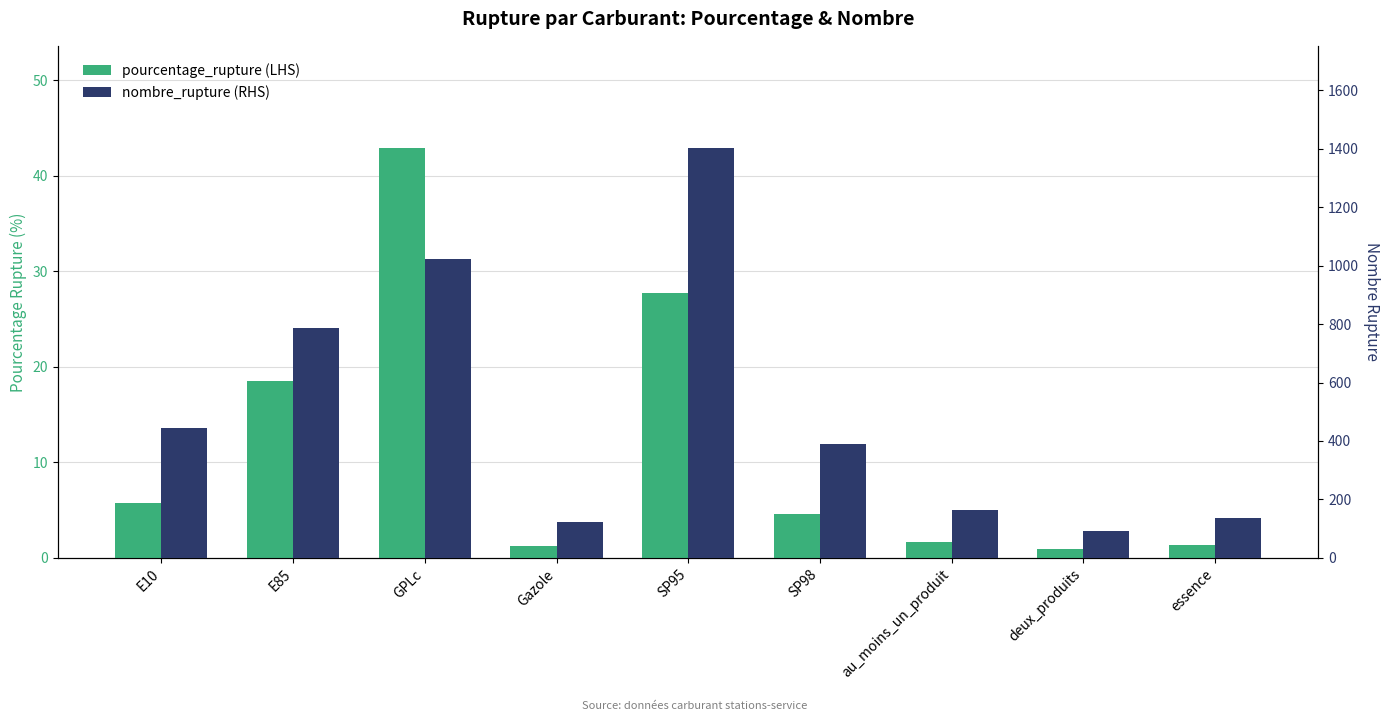

Reading left to right, extract all data points from this chart.

pourcentage_rupture: E10=5.8	E85=18.6	GPLc=42.9	Gazole=1.2	SP95=27.7	SP98=4.6	au_moins_un_produit=1.7	deux_produits=0.9	essence=1.4
nombre_rupture: E10=446.0	E85=787.0	GPLc=1024.0	Gazole=122.0	SP95=1402.0	SP98=389.0	au_moins_un_produit=165.0	deux_produits=93.0	essence=136.0